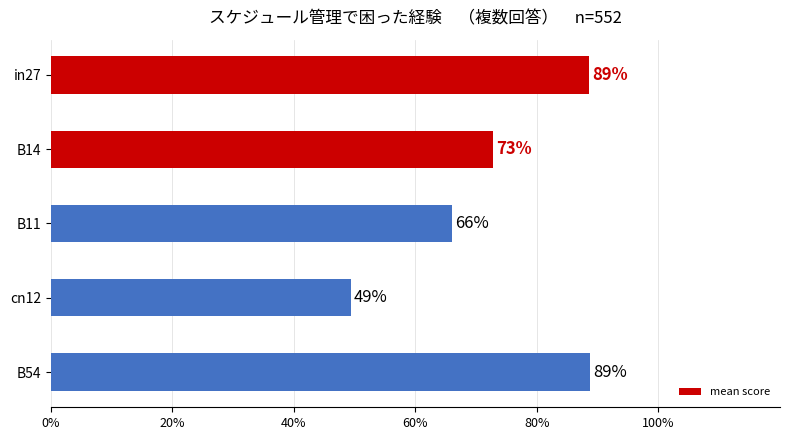

At which category does the chart reach its minimum across all series?

cn12